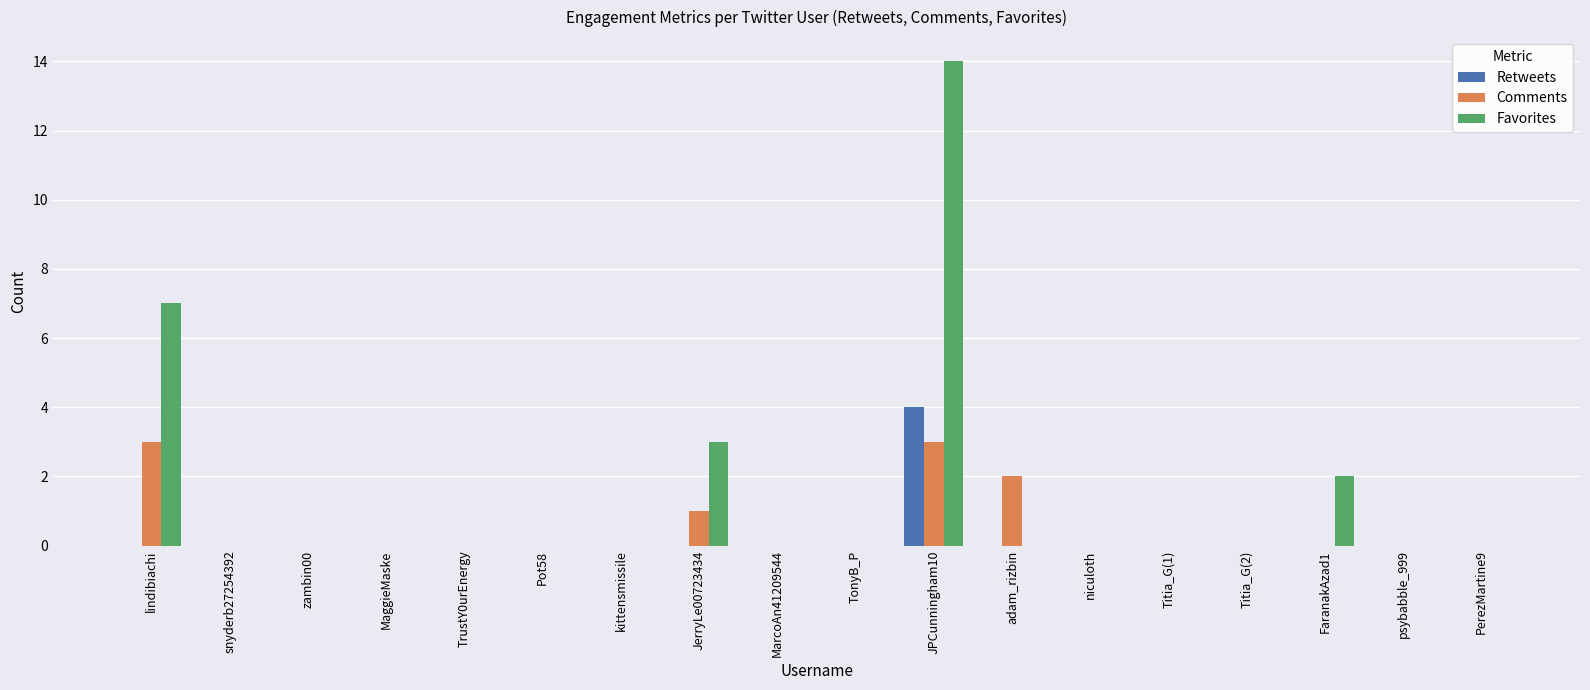

At which category is the sum across all series the highest?

JPCunningham10